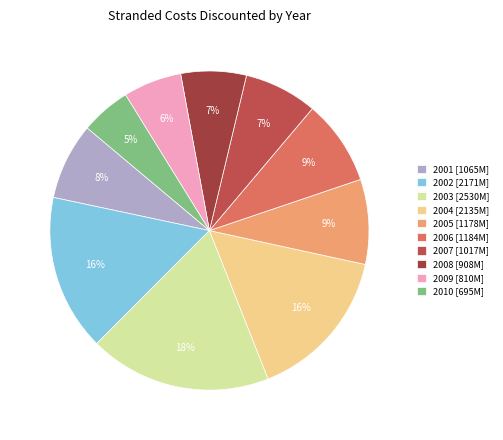

True or false: 2007 accounts for 7% of the total.

True